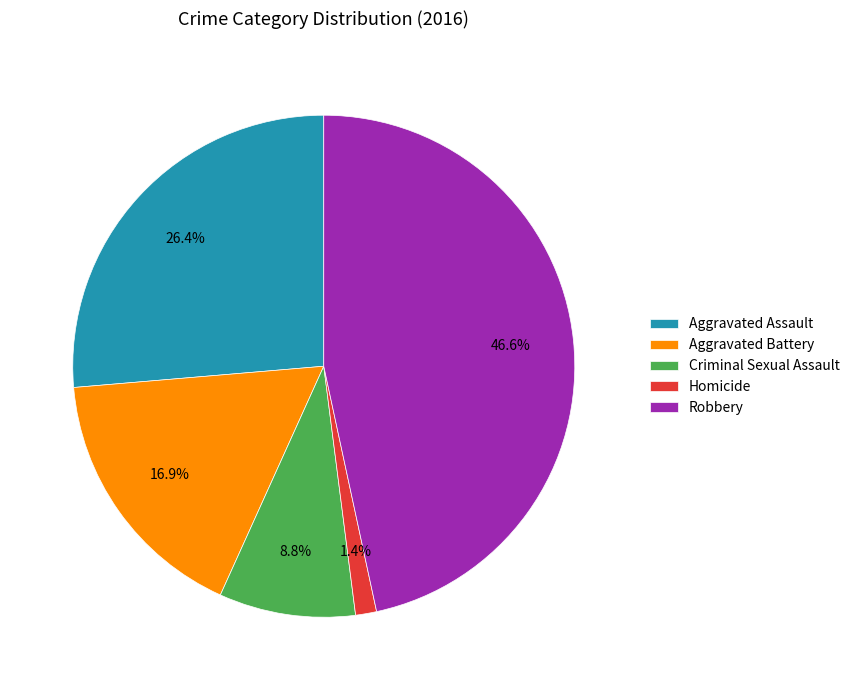

Which has a higher value, Robbery or Aggravated Assault?

Robbery